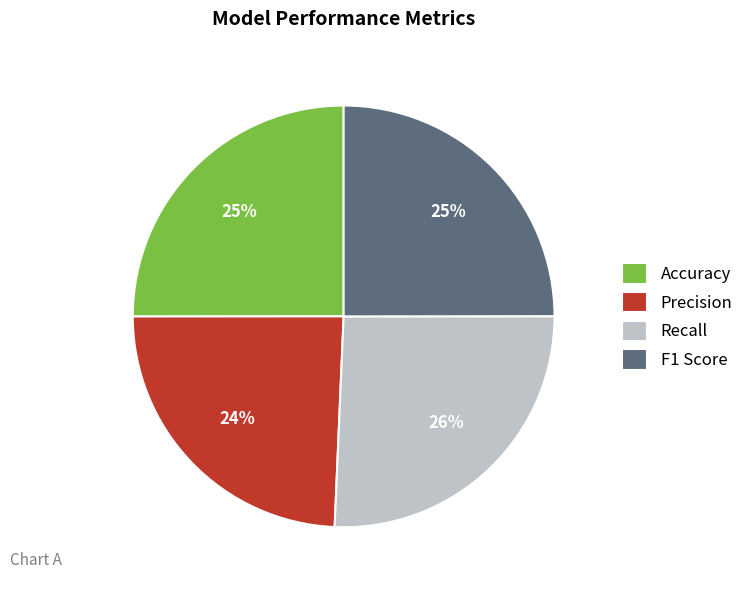

Is the sum of Precision and F1 Score greater than half?

No